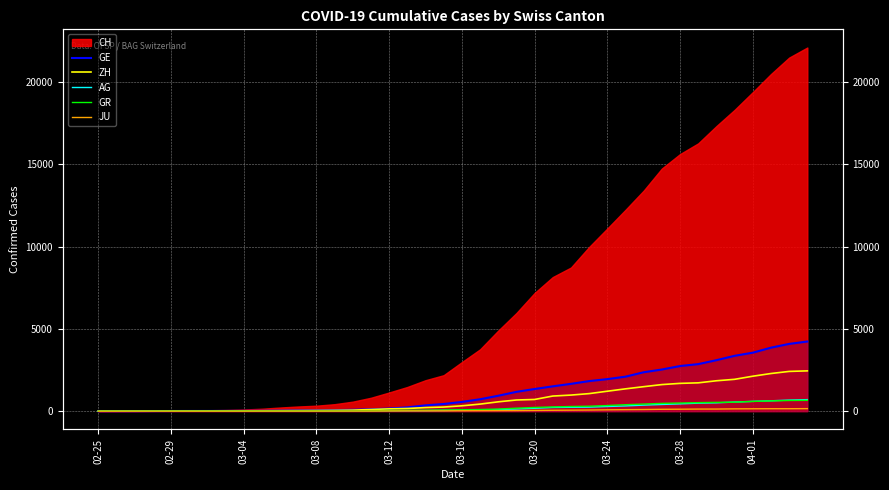

Which has a higher value, 17 or 02-25?

17